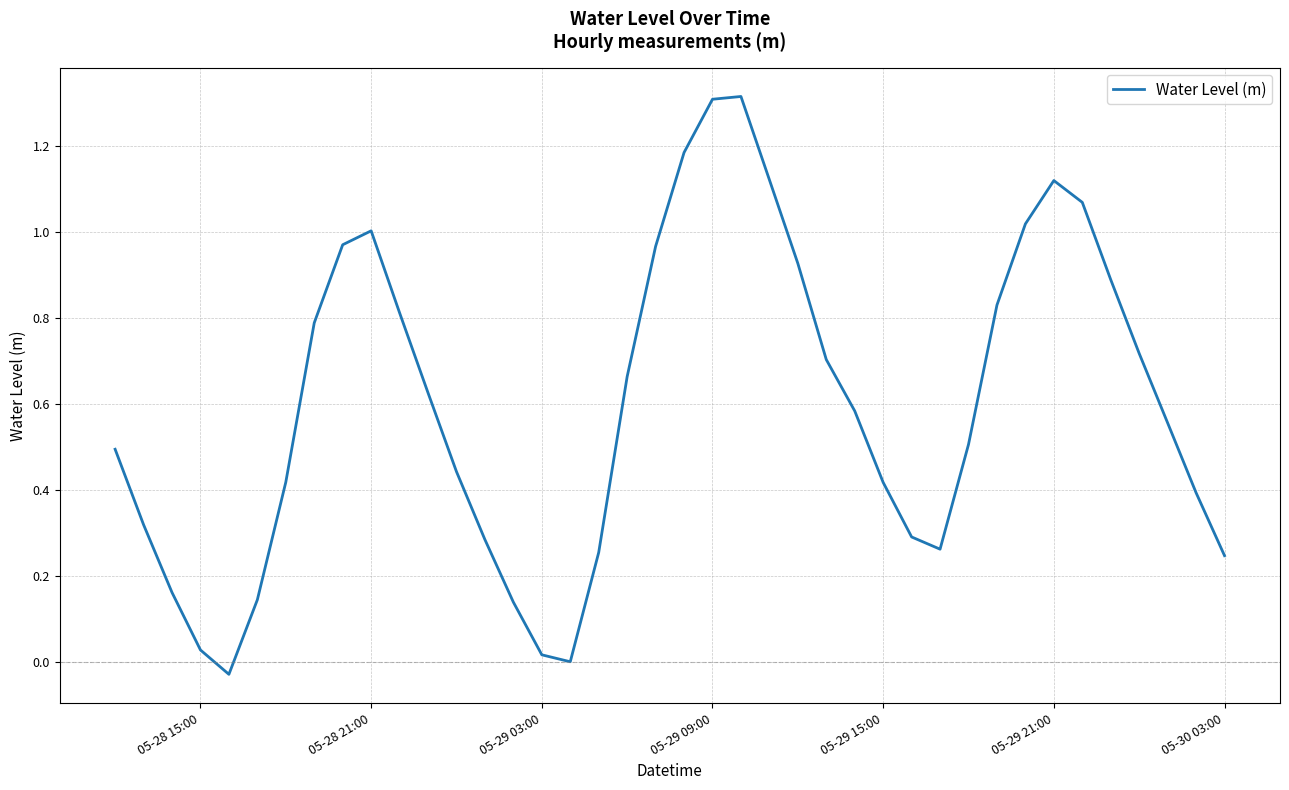

Is it true that the value at 05-29 09:00 is 1.3?

True